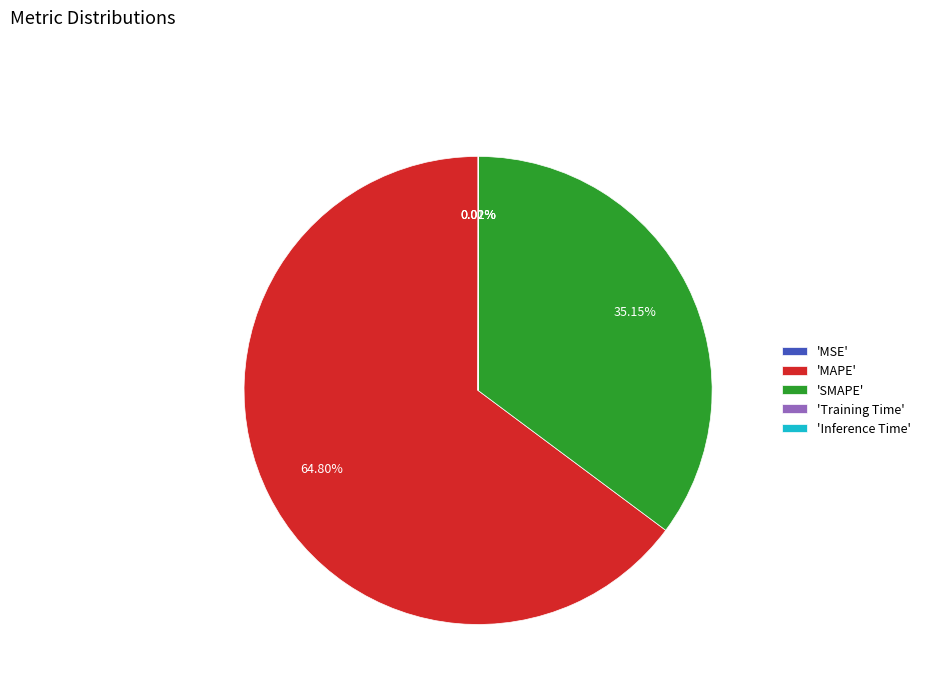

Do 'SMAPE' and 'MAPE' together represent more than half of the pie?

Yes